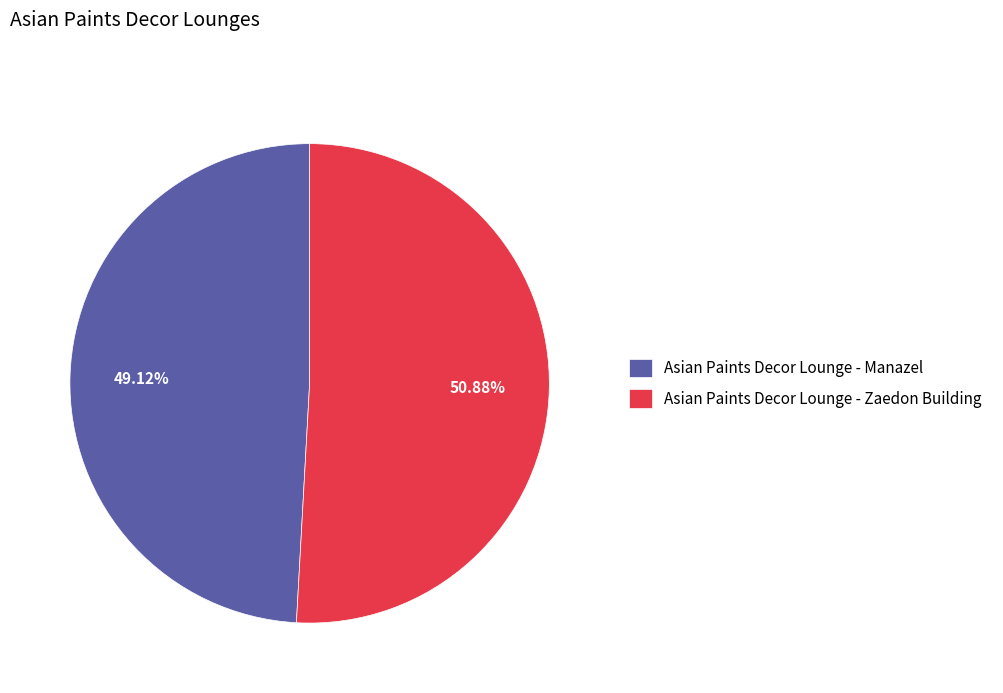

To the nearest percent, what percentage of the pie is Asian Paints Decor Lounge - Manazel?

49%